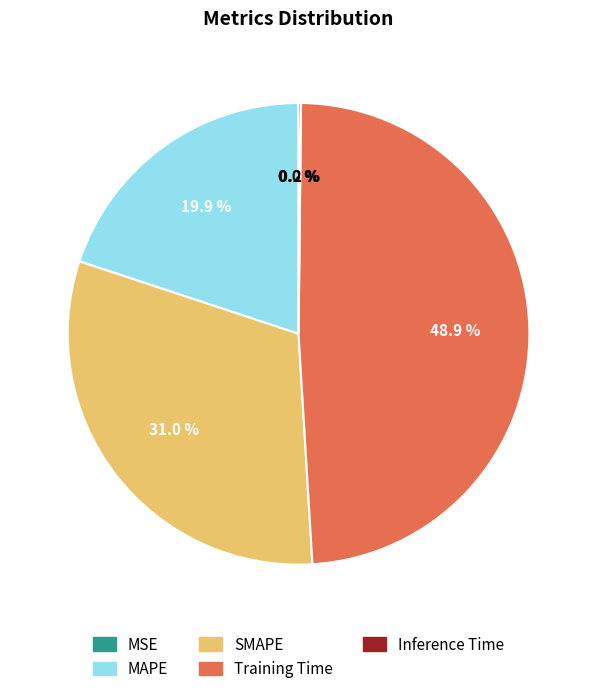

To the nearest percent, what is the average slice percentage?

20%